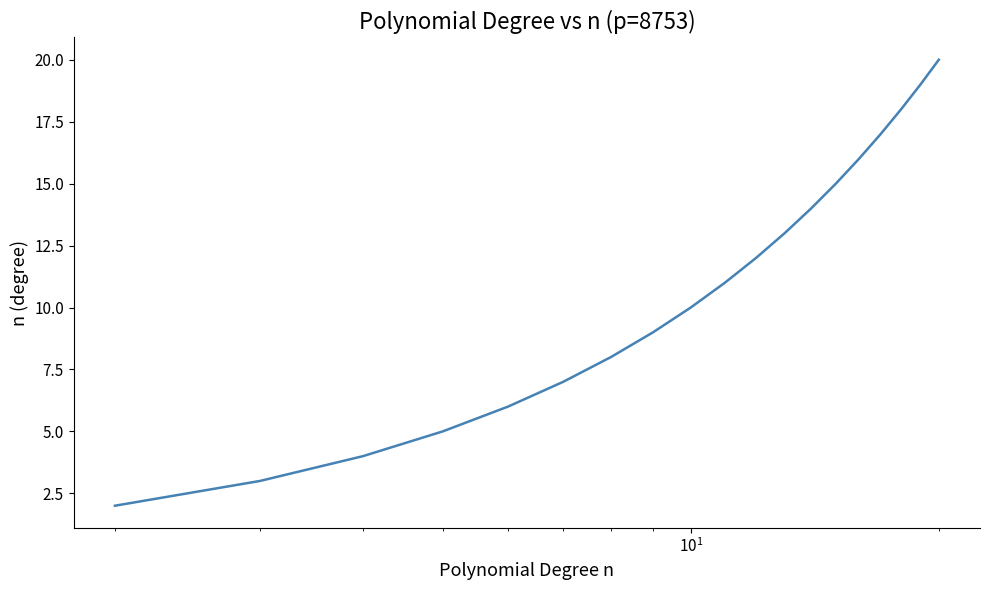

What is the maximum value shown in the chart?

20